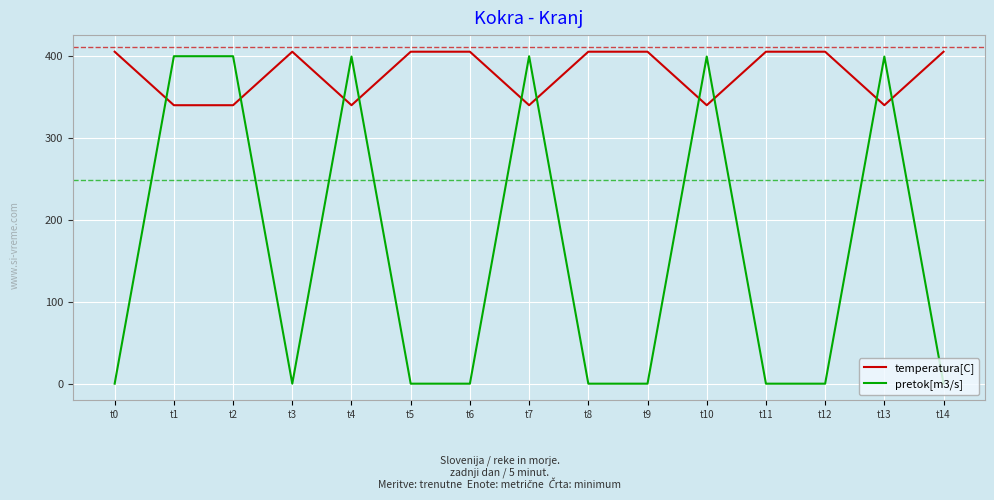

Does the chart have visible grid lines?

Yes